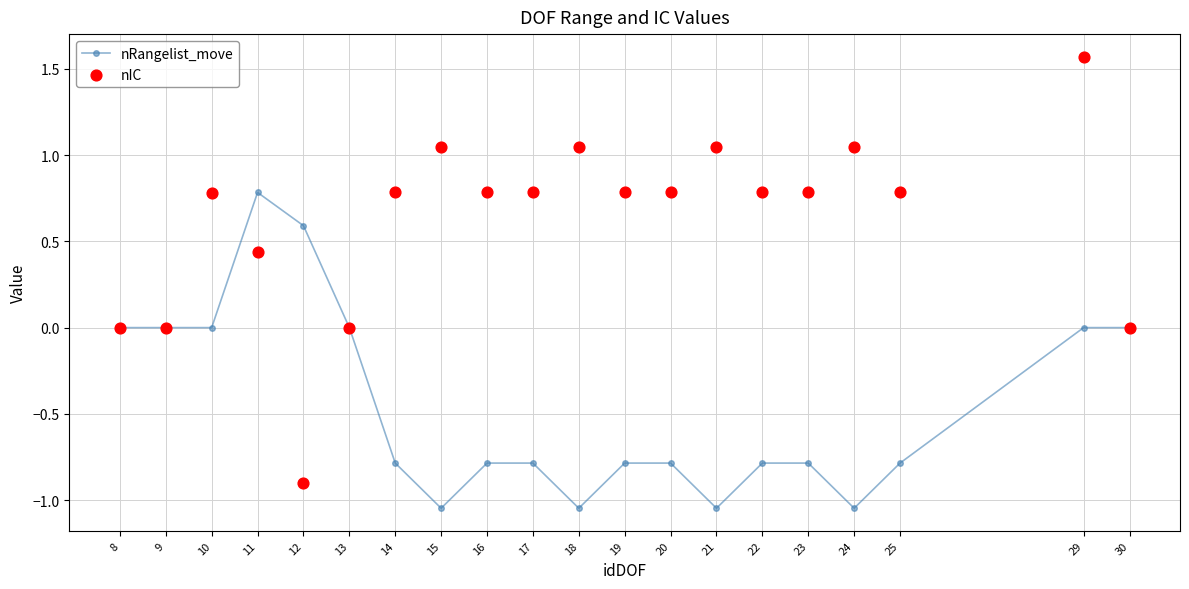

Which series has the largest total across all categories?

nIC